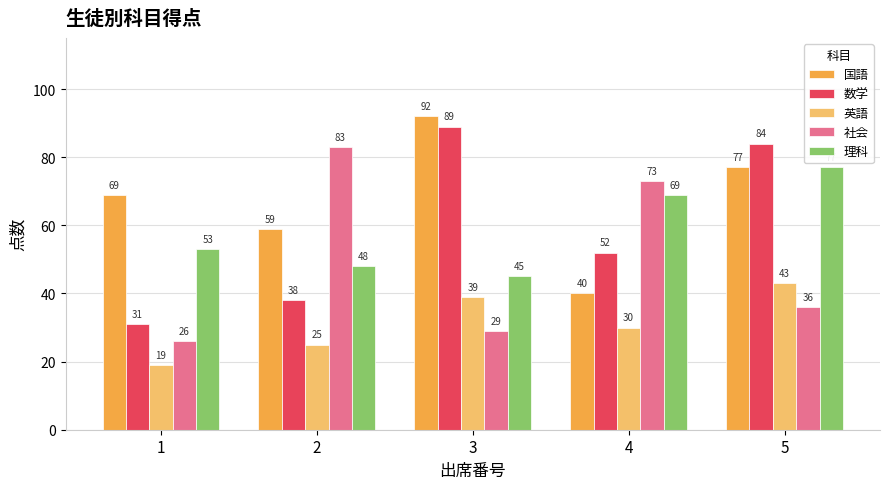

What is the difference between the highest and lowest values at 2?

58